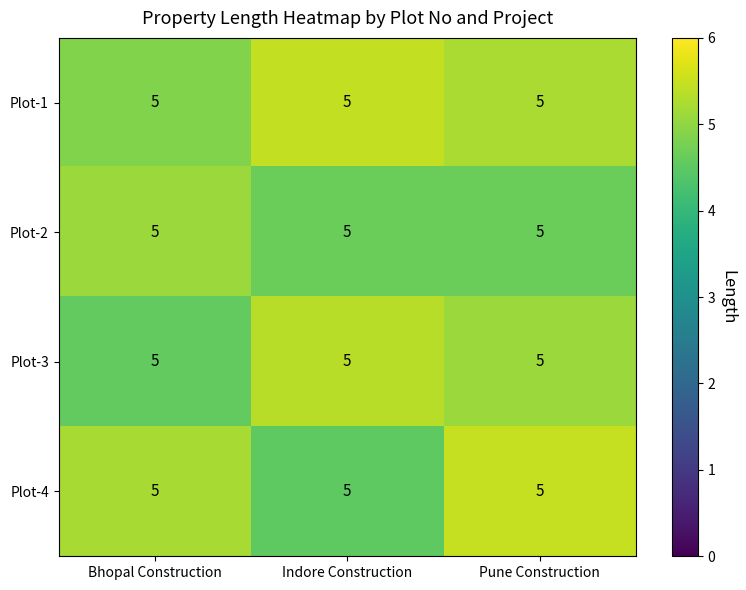

How many categories are shown in the chart?

3